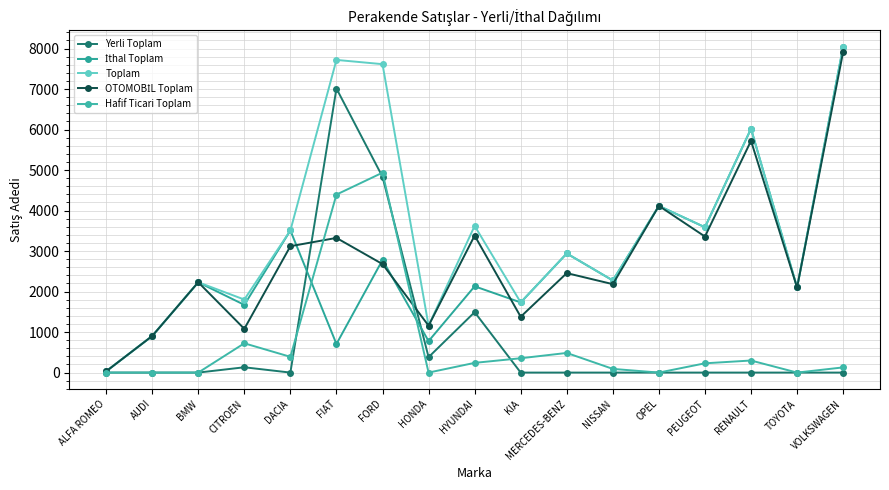

Count the number of categories in the chart.

17